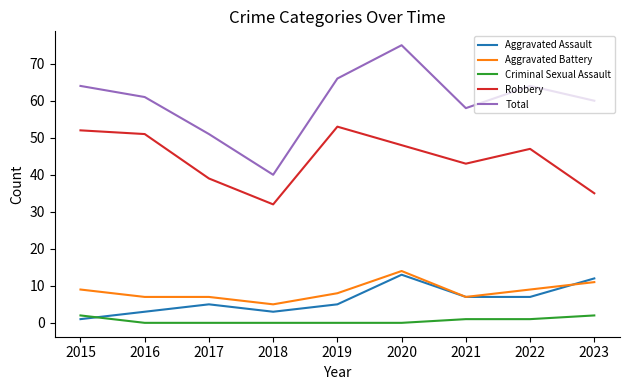

Reading right to left, what are all the values shown in this chart?

Aggravated Assault: 12	7	7	13	5	3	5	3	1
Aggravated Battery: 11	9	7	14	8	5	7	7	9
Criminal Sexual Assault: 2	1	1	0	0	0	0	0	2
Robbery: 35	47	43	48	53	32	39	51	52
Total: 60	64	58	75	66	40	51	61	64